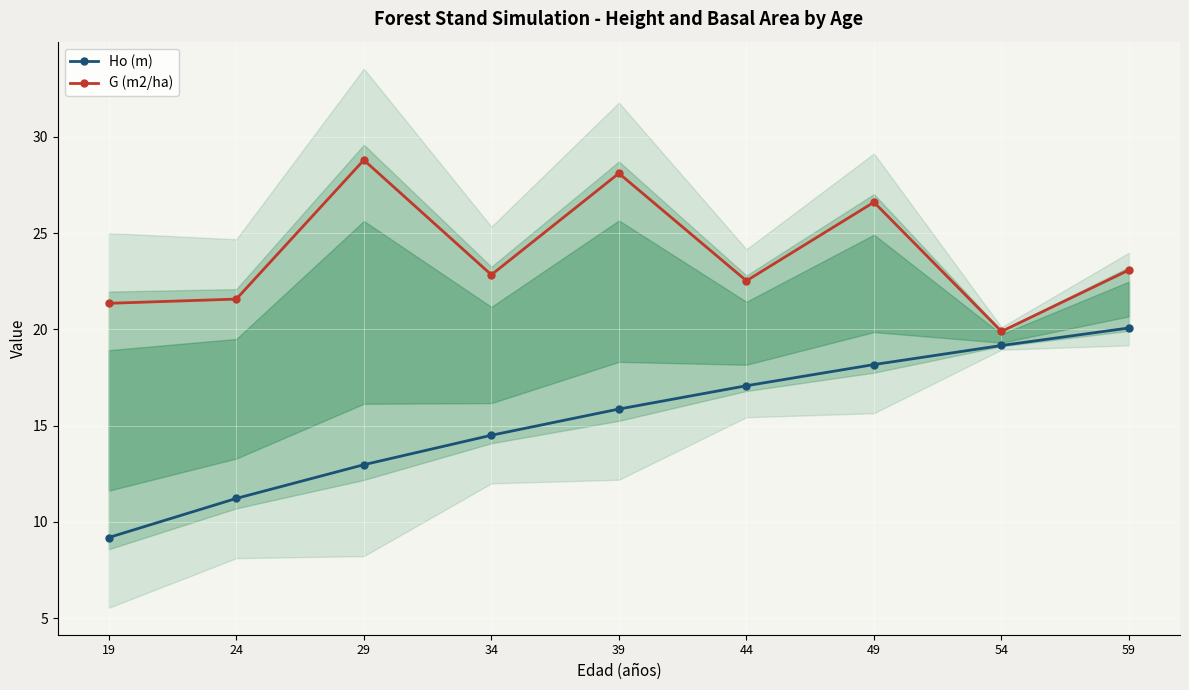

How many distinct data groups are displayed?

2